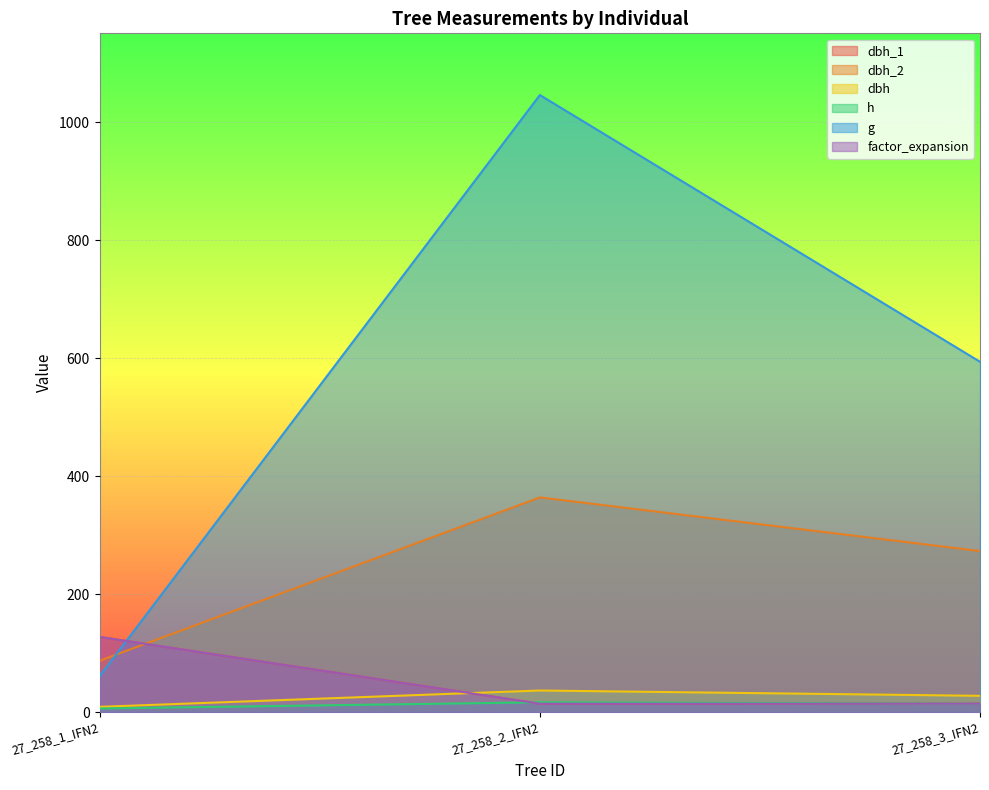

What is the spread (max minus min) of values at 27_258_3_IFN2?

580.0